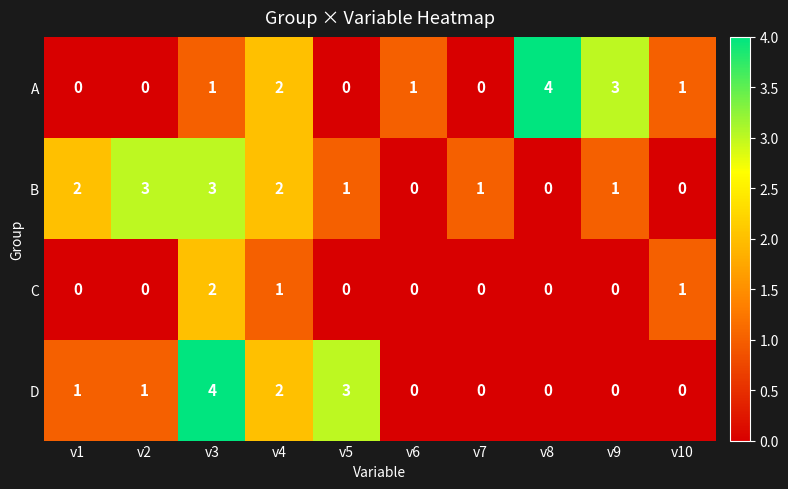

Is the value of D at v10 greater than the value of B at v7?

No